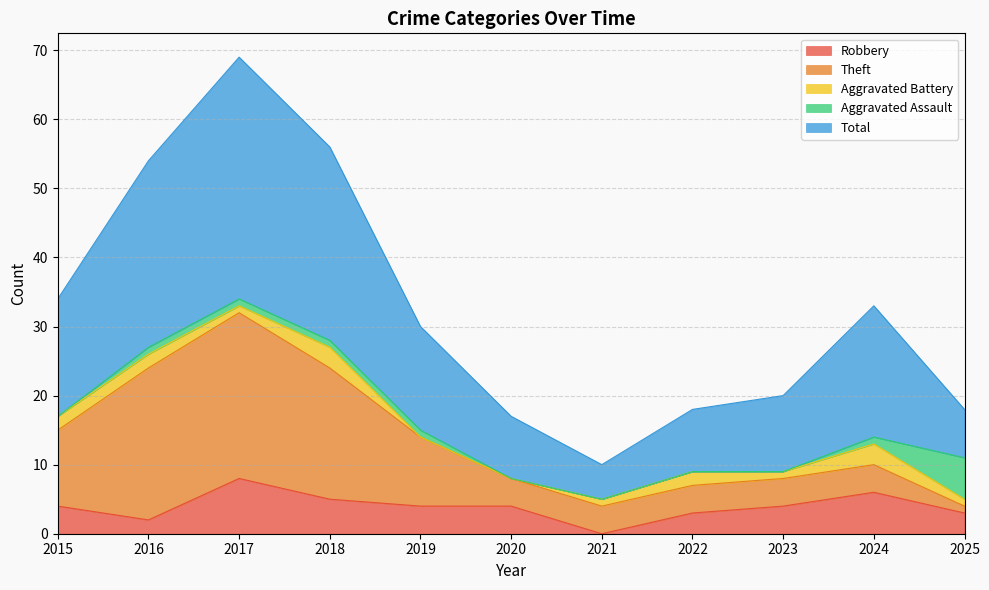

What are all the series names shown in the legend?

Robbery, Theft, Aggravated Battery, Aggravated Assault, Total